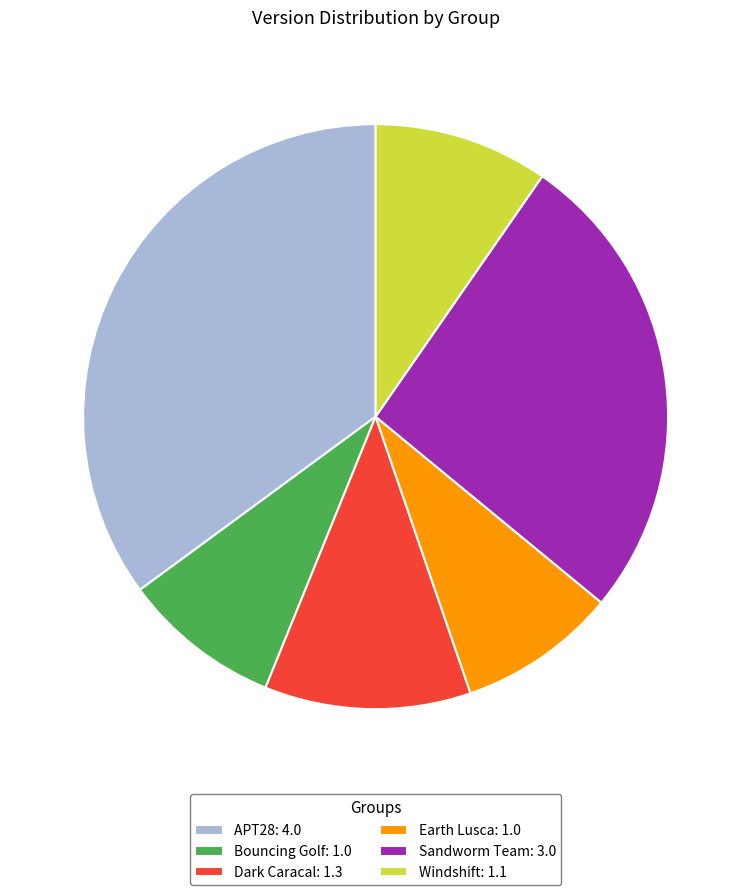

Does Dark Caracal represent more than half of the total?

No